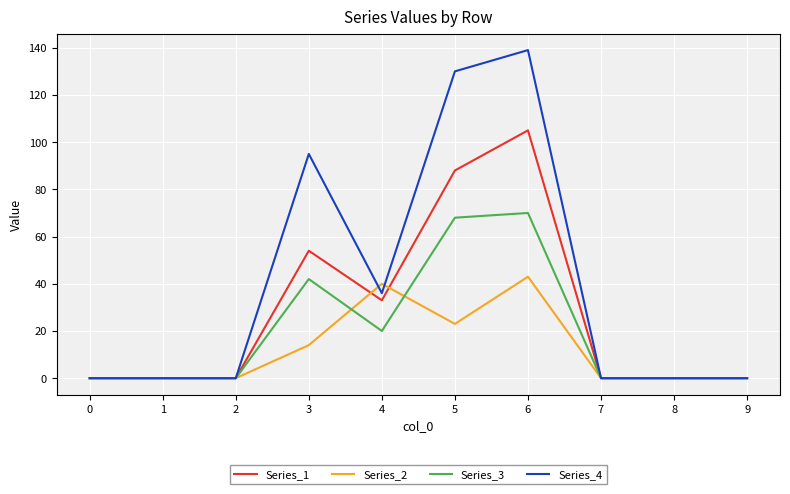

Is it true that Series_4 equals 55 at 4?

False